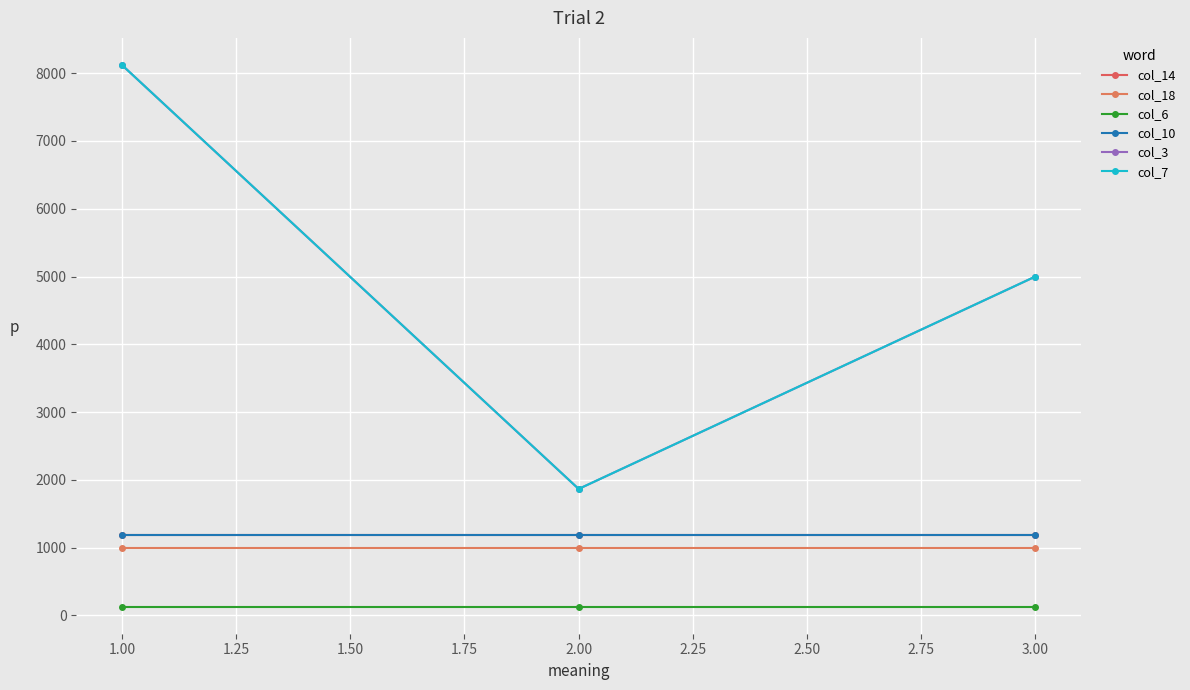

Reading left to right, what are all the values shown in this chart?

col_14: 1183	1183	1183
col_18: 1000	1000	1000
col_6: 128	128	128
col_10: 1183	1183	1183
col_3: 8122	1865	5000
col_7: 8122	1865	5000